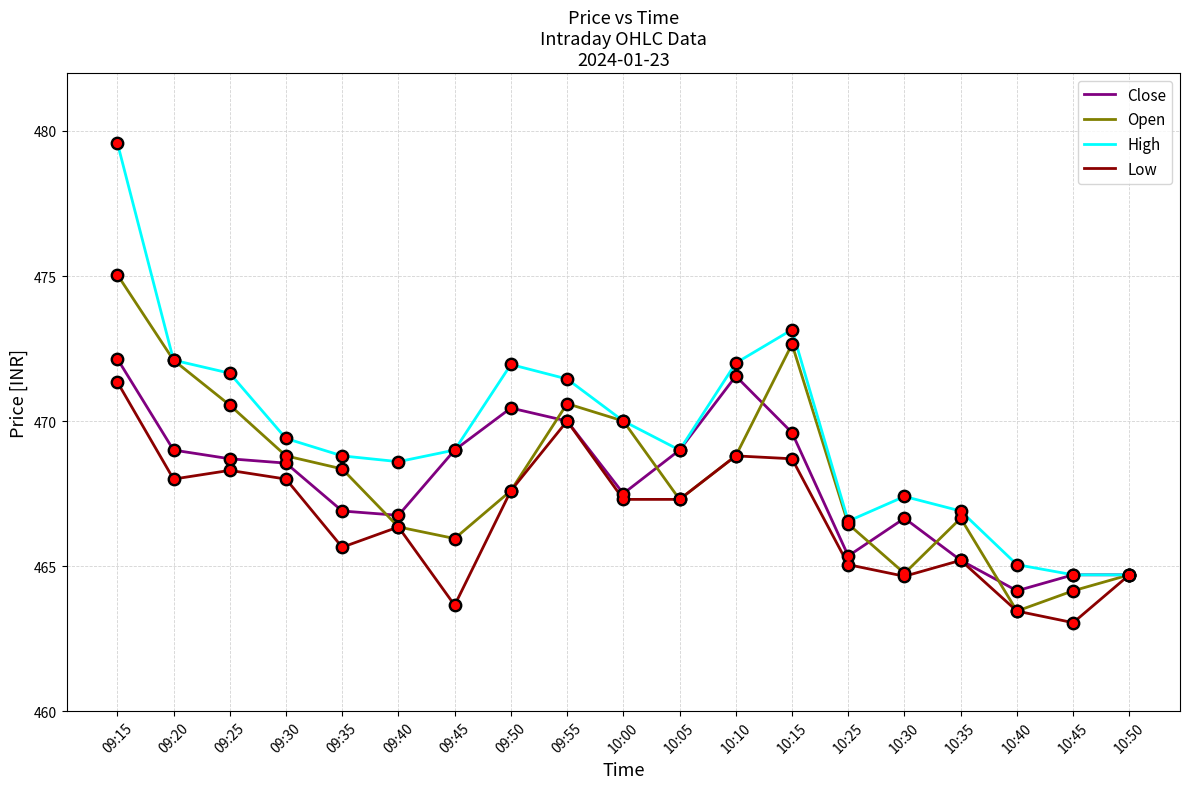

Which series has the largest total across all categories?

High